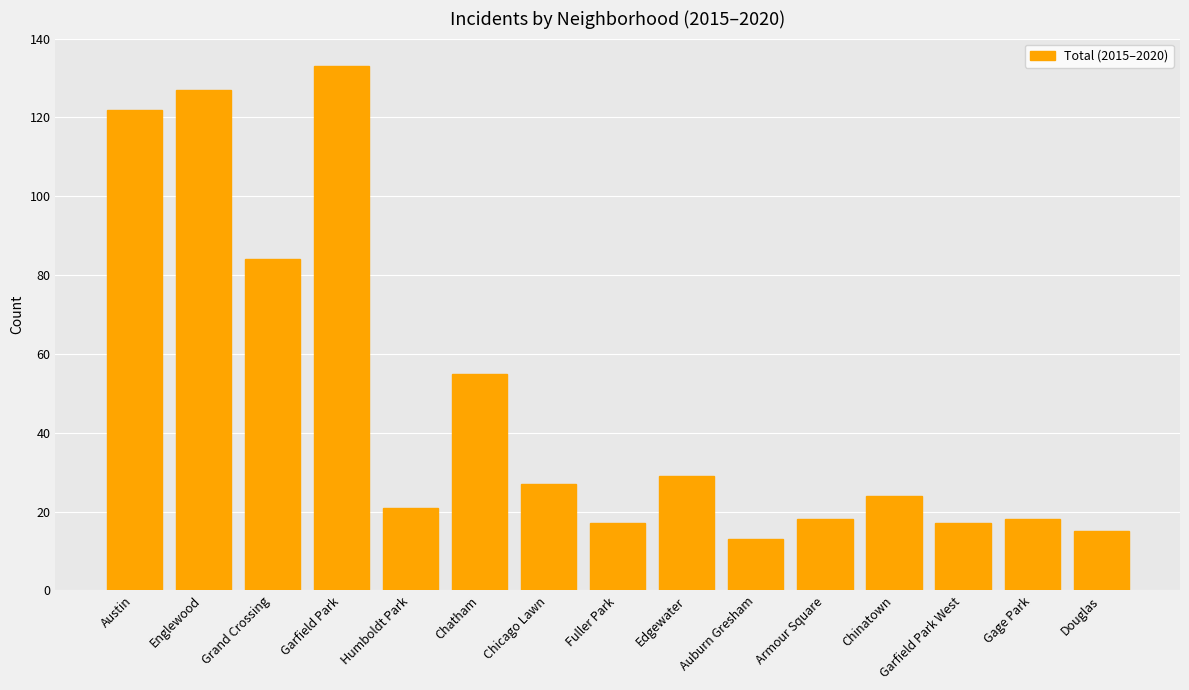

Approximately how many times larger is the value at Englewood compared to Garfield Park West?

7.5